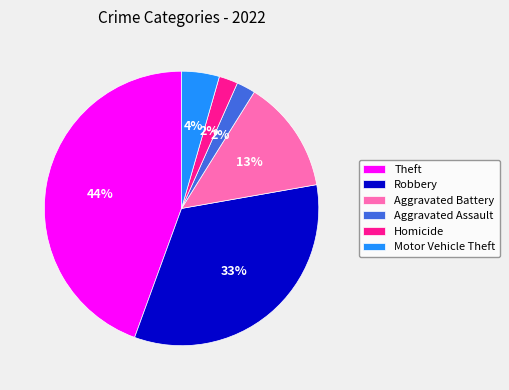

Which category has the biggest portion of the pie?

Theft